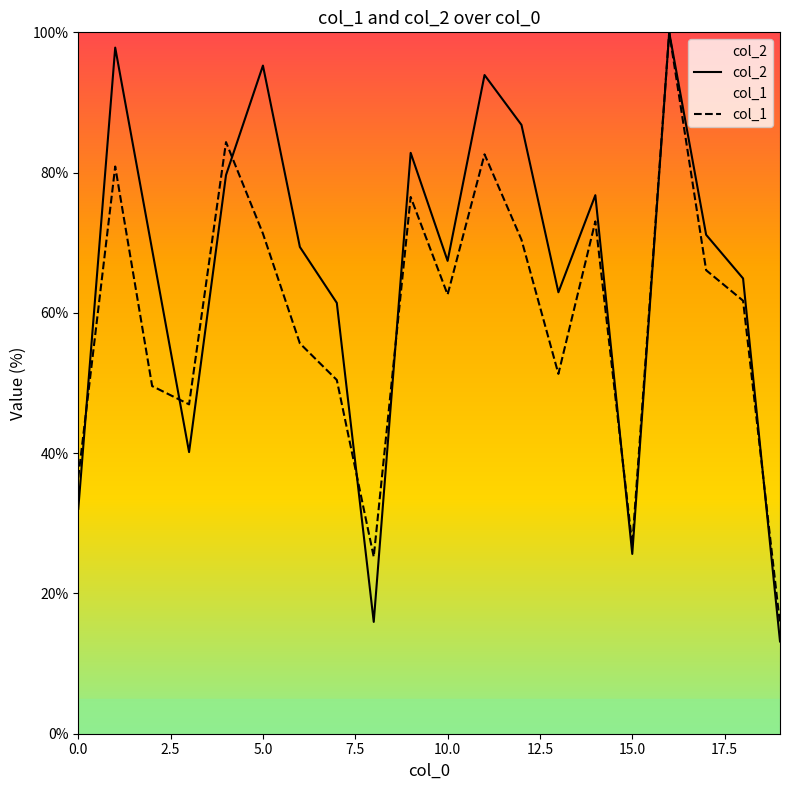

What is the maximum value shown in the chart?

100.0